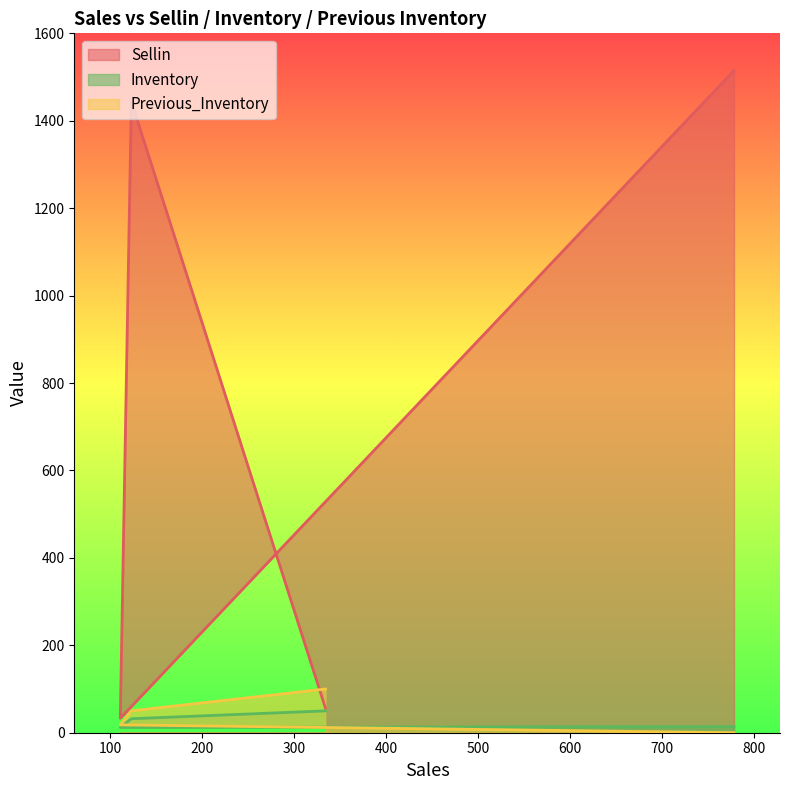

At 334, list the series in order from smallest to largest.

Inventory, Sellin, Previous_Inventory